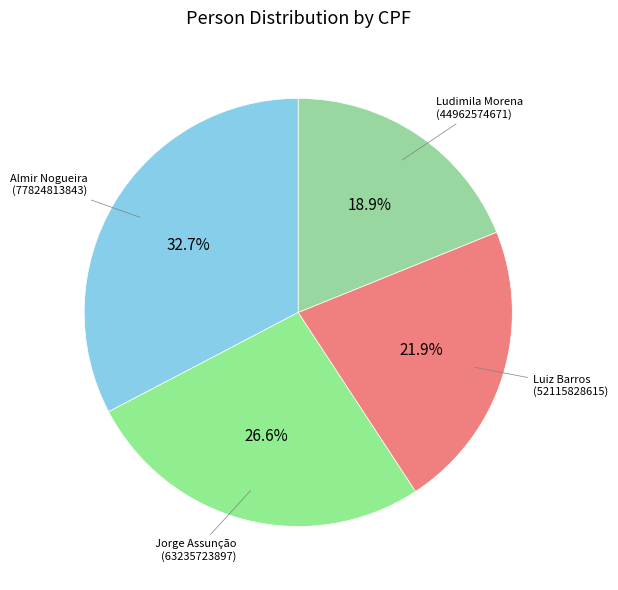

To the nearest percent, what percentage of the pie is Jorge Assunção?

27%